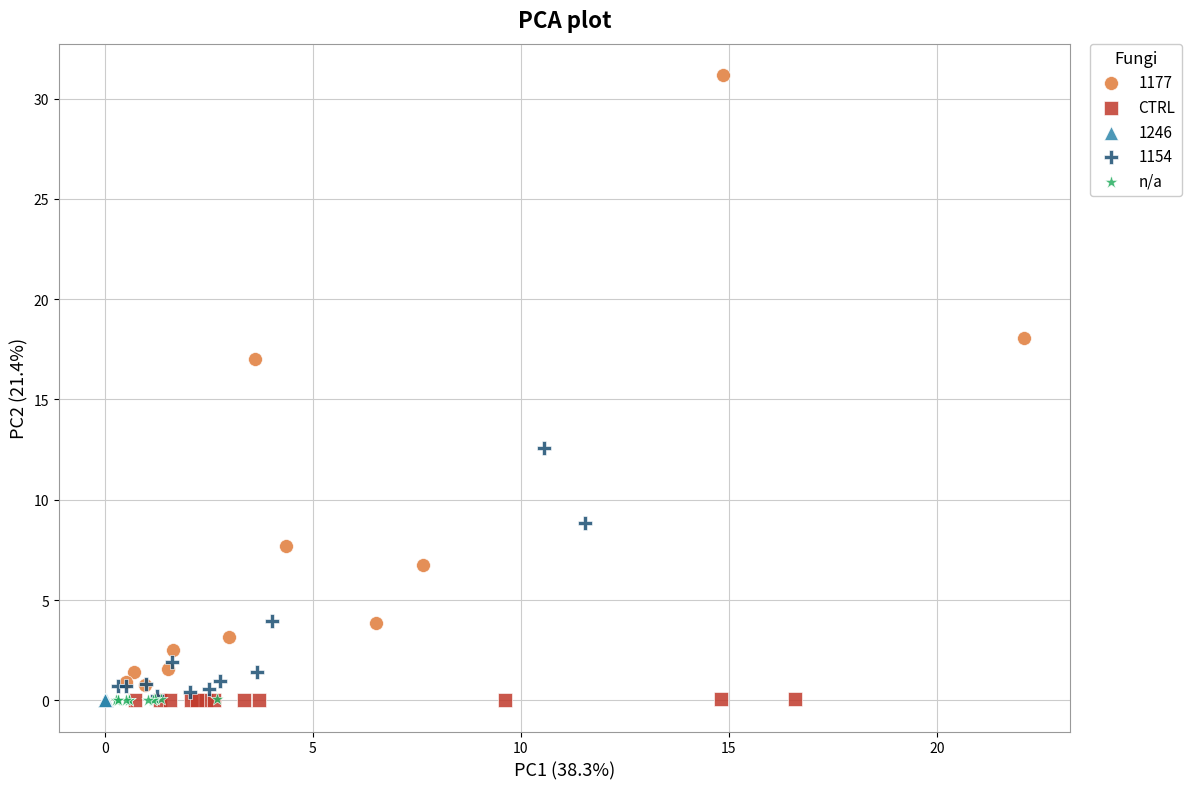

Which series contains the highest Y value?

1177